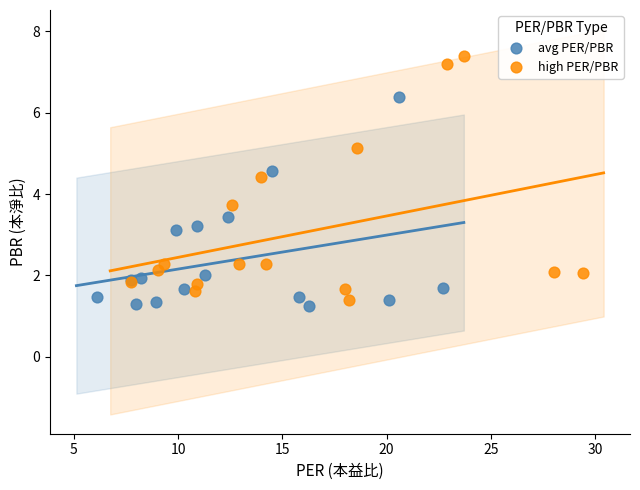

Which series contains the lowest Y value?

avg PER/PBR